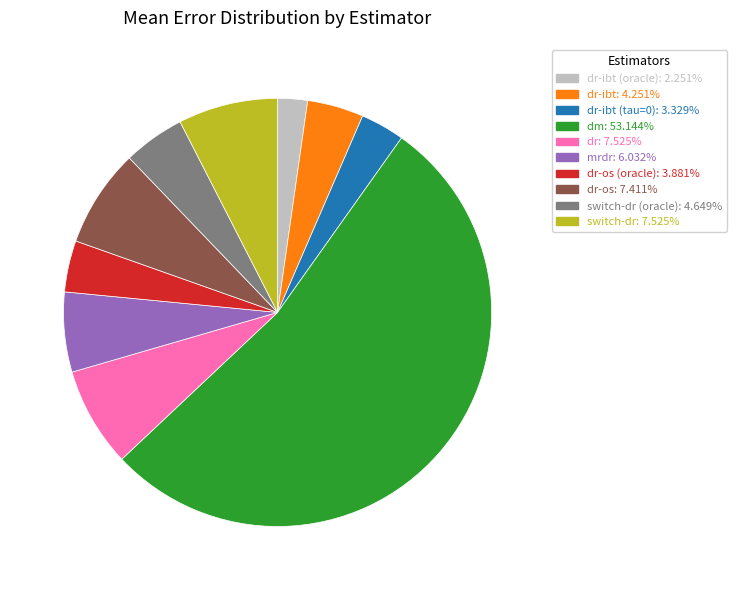

Is there any slice that represents more than half of the pie?

Yes